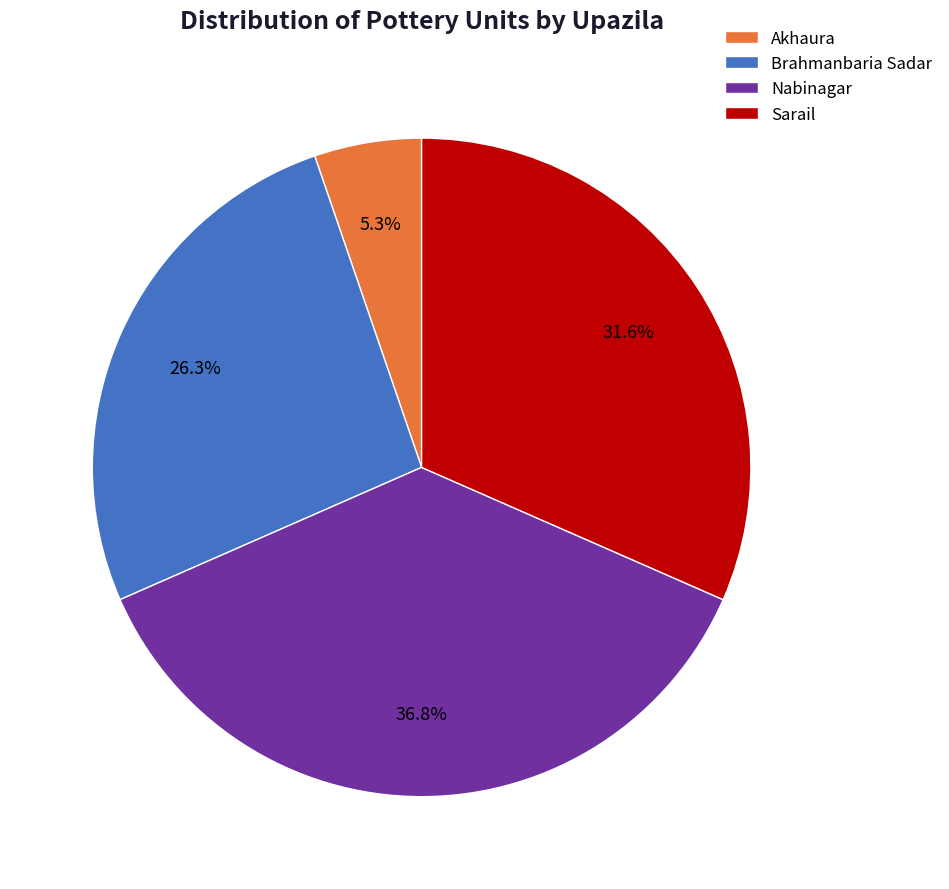

What percentage is the Nabinagar slice, to the nearest percent?

37%